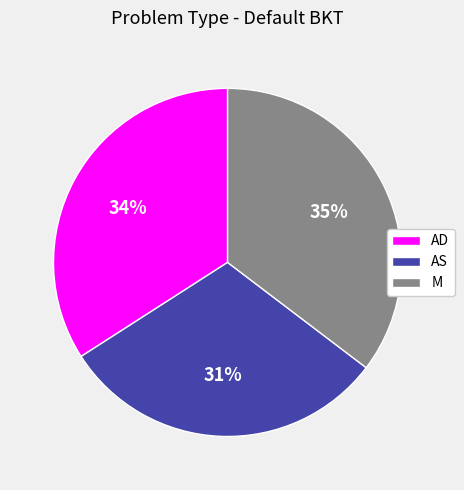

To the nearest percent, what percentage of the pie is AS?

31%